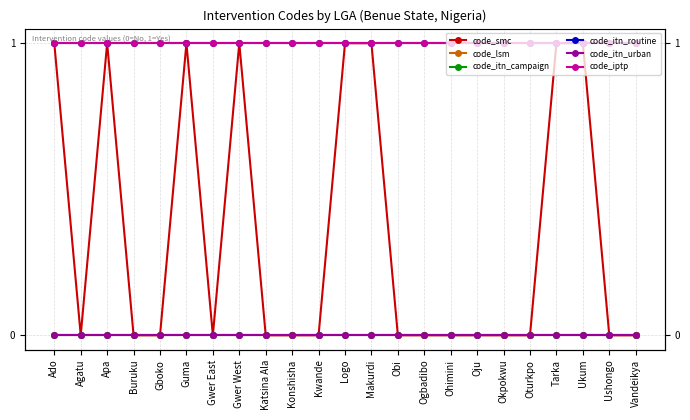

The code_itn_campaign series shows 0 at Guma. True or false?

True